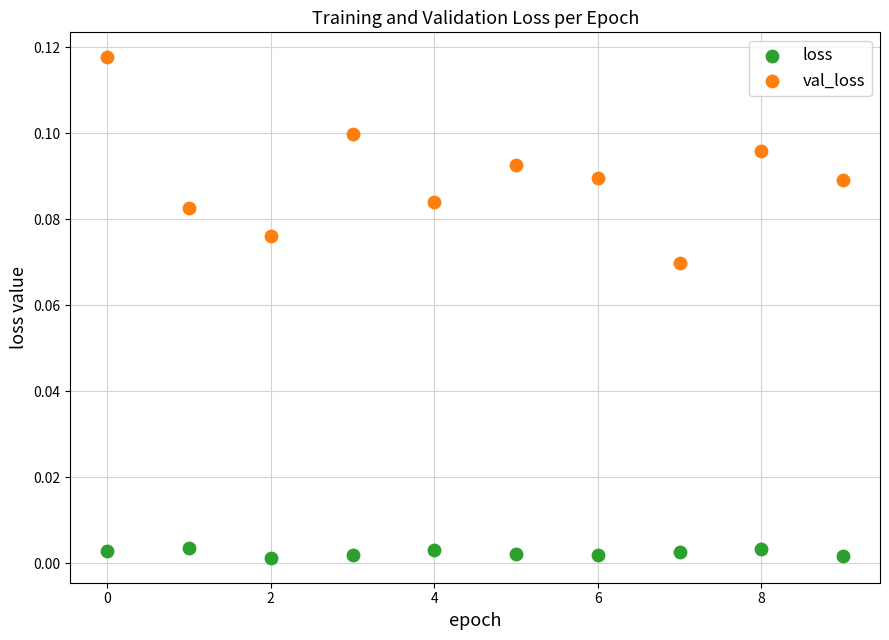

Which series has the largest Y range (max minus min)?

val_loss